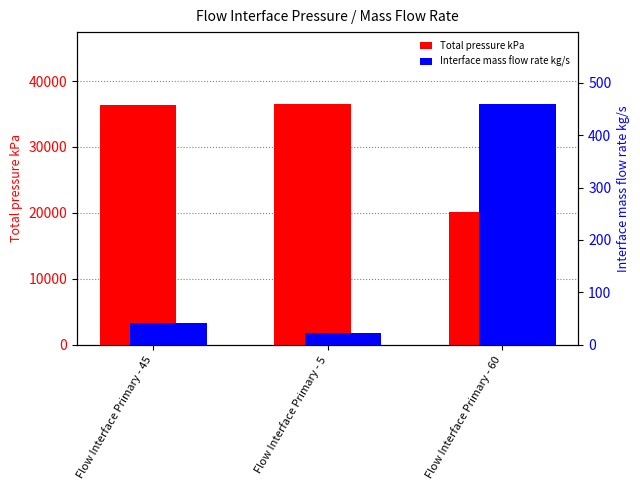

What position from the right is Flow Interface Primary - 60?

1